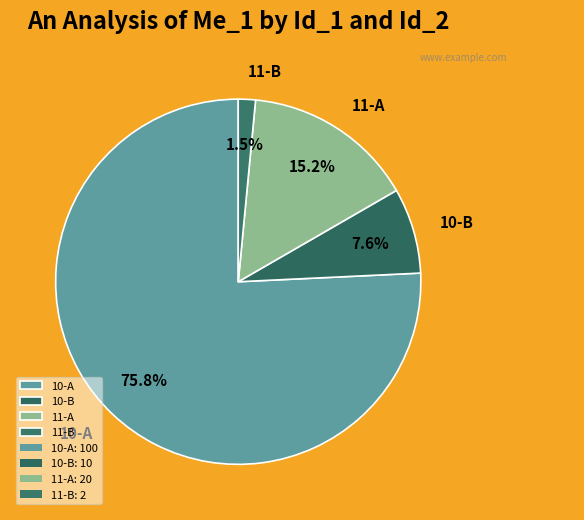

What is the total percentage of 11-A and 10-A?

90.9%